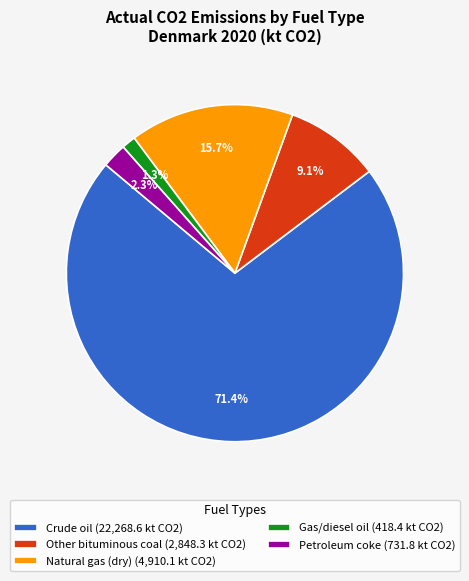

Rank the categories by value from highest to lowest.

Crude oil (22,268.6 kt CO2), Natural gas (dry) (4,910.1 kt CO2), Other bituminous coal (2,848.3 kt CO2), Petroleum coke (731.8 kt CO2), Gas/diesel oil (418.4 kt CO2)